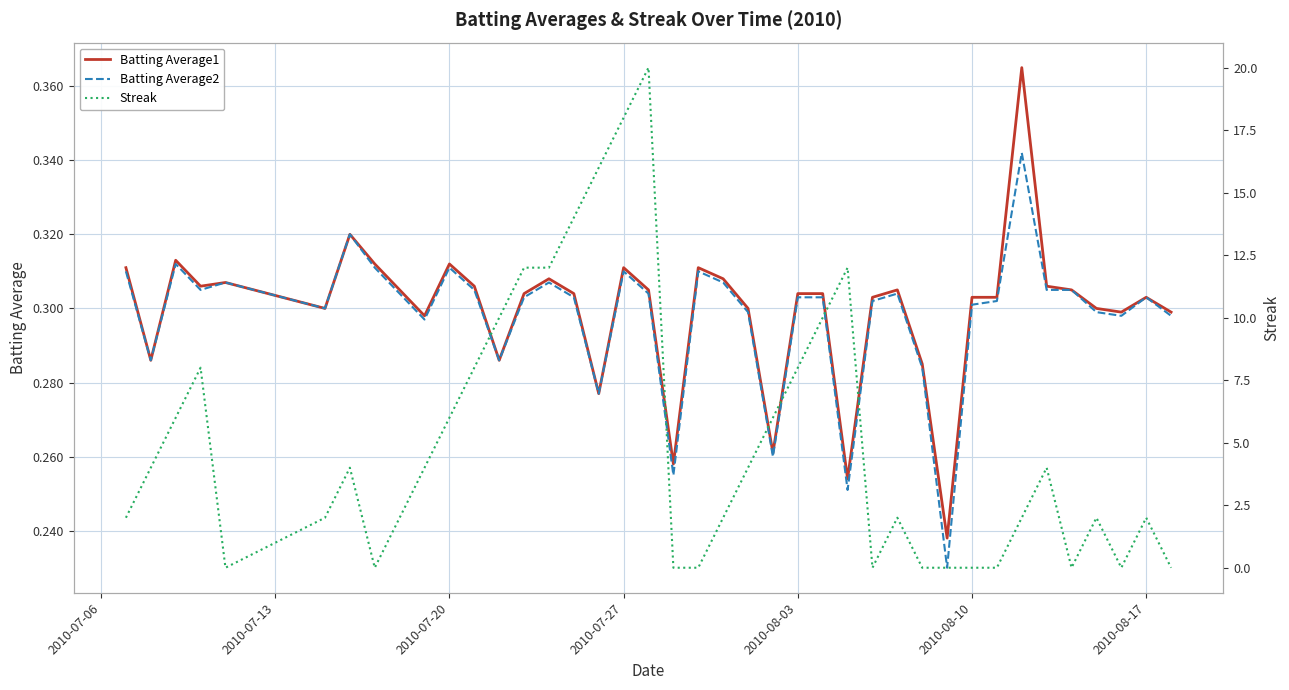

True or false: Streak has more than 1 points higher than both neighbors.

True